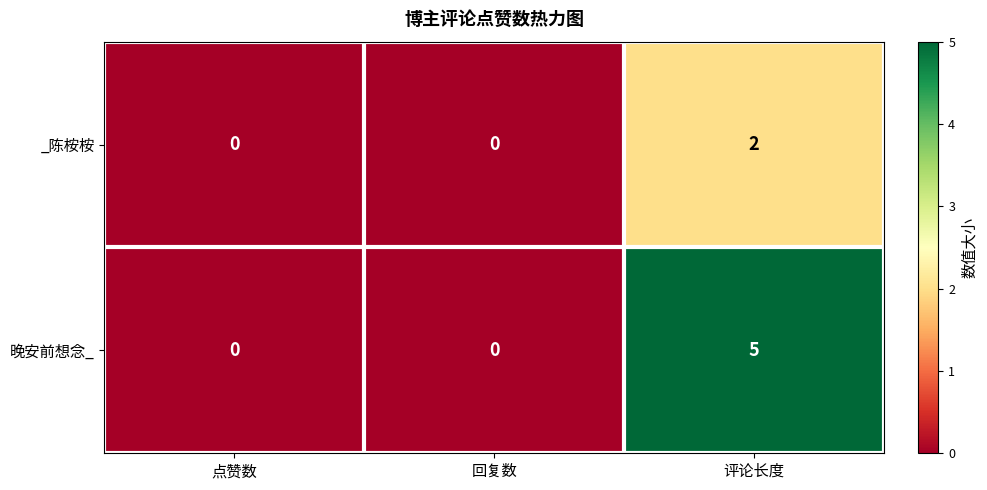

Count the number of categories in the chart.

3